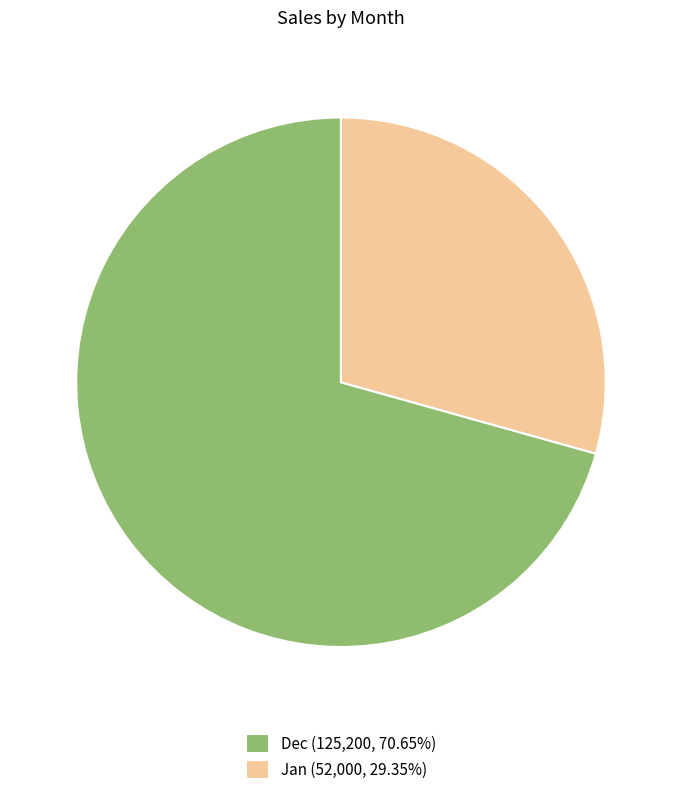

Rank the categories by value from lowest to highest.

Jan, Dec